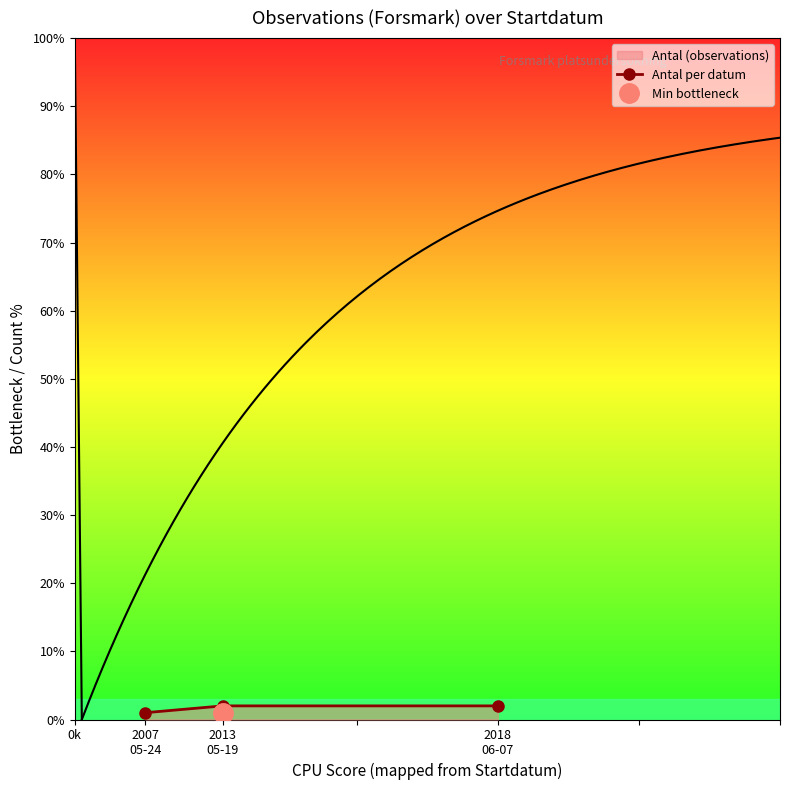

How many lines are shown in the chart?

1